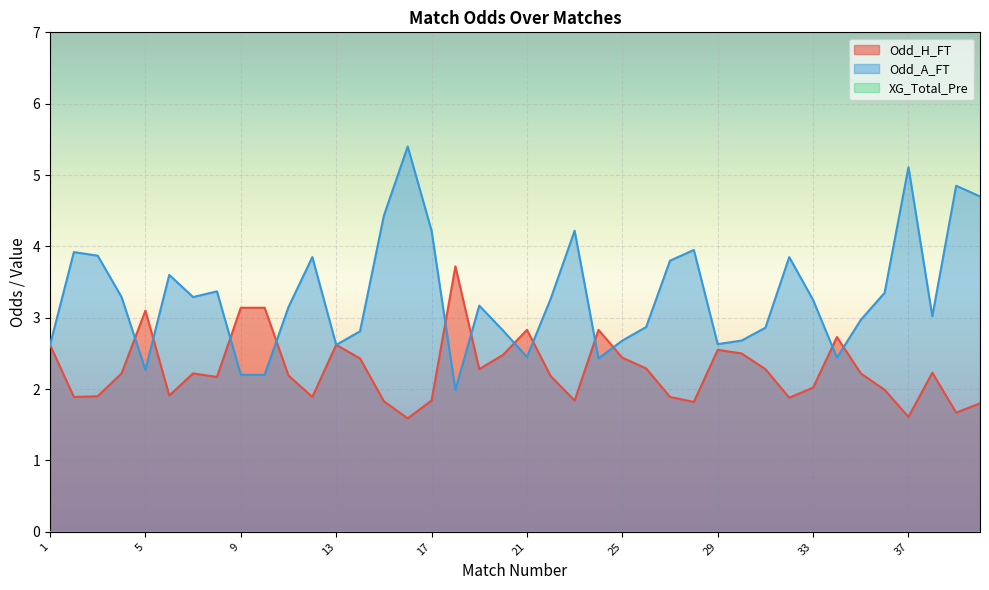

Where do Odd_H_FT and Odd_A_FT first cross each other?

4 and 5